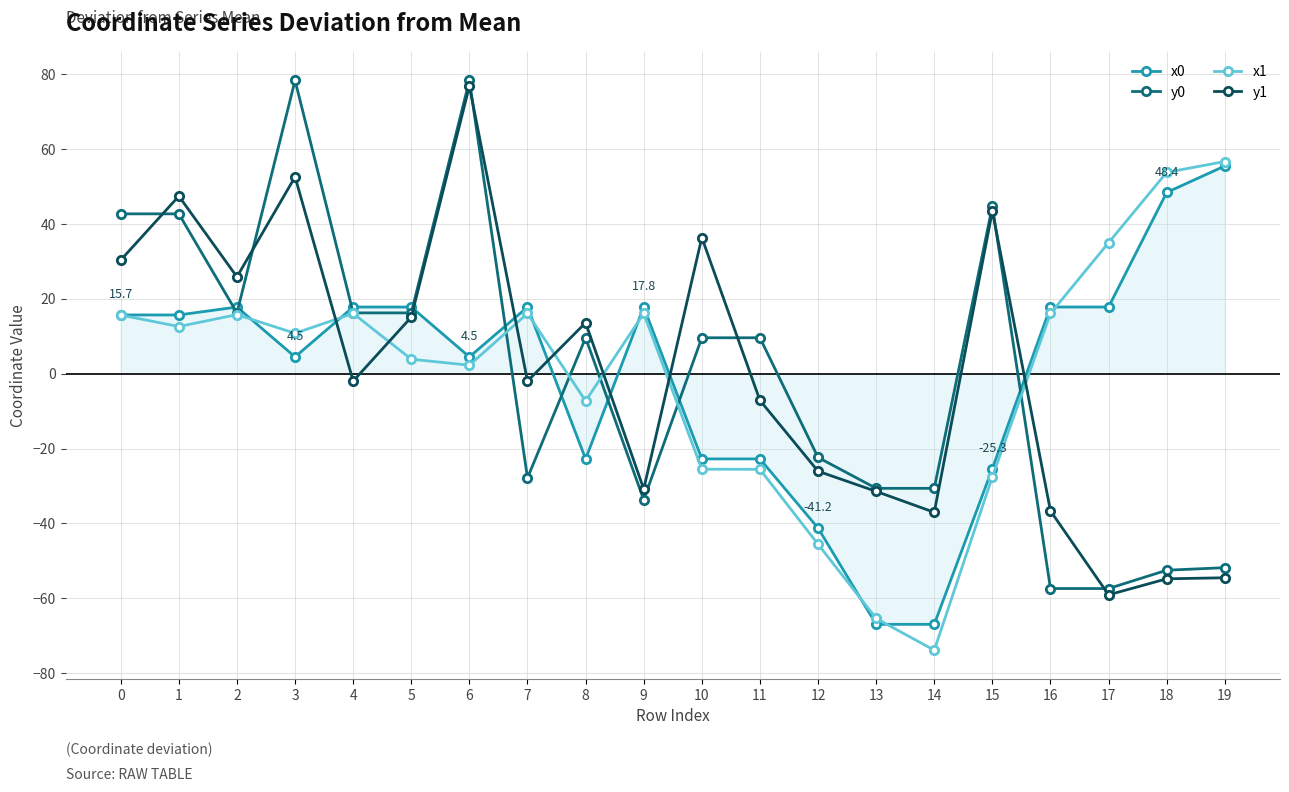

Rank the series at 14 from highest to lowest value.

y0, y1, x0, x1